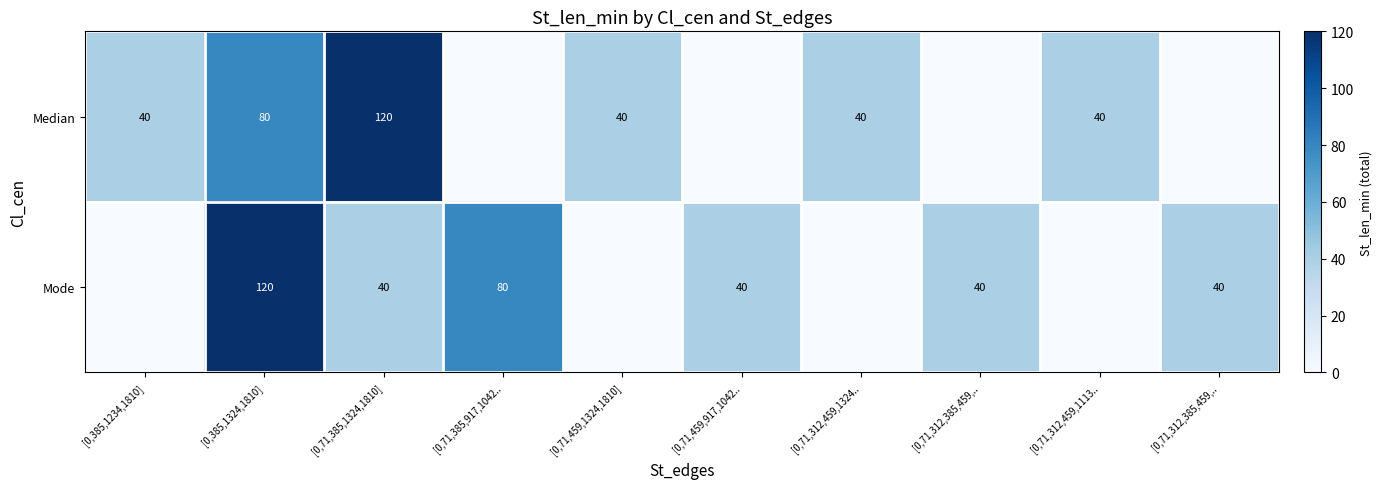

At which category does the chart reach its minimum across all series?

[0,71,385,917,1042..